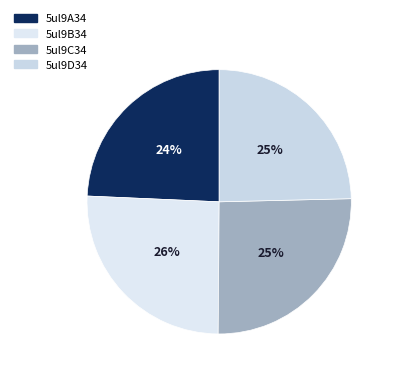

What percentage do 5ul9B34 and 5ul9A34 together represent?

49.9%